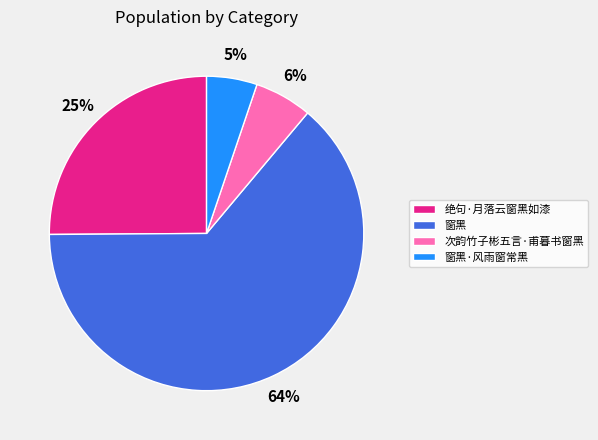

What is the ratio of the value at 窗黑·风雨窗常黑 to the value at 窗黑?

0.1